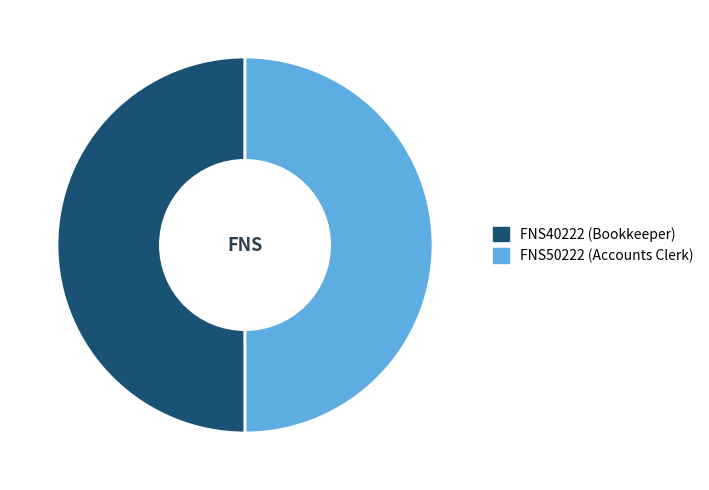

What is the ratio of the value at FNS50222 to the value at FNS40222?

1.0